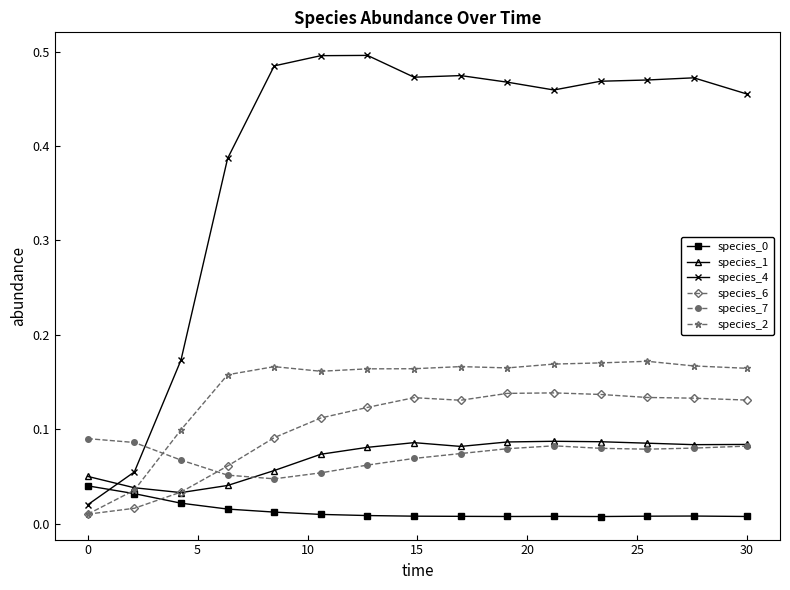

Does the chart display data point markers on the line(s)?

Yes